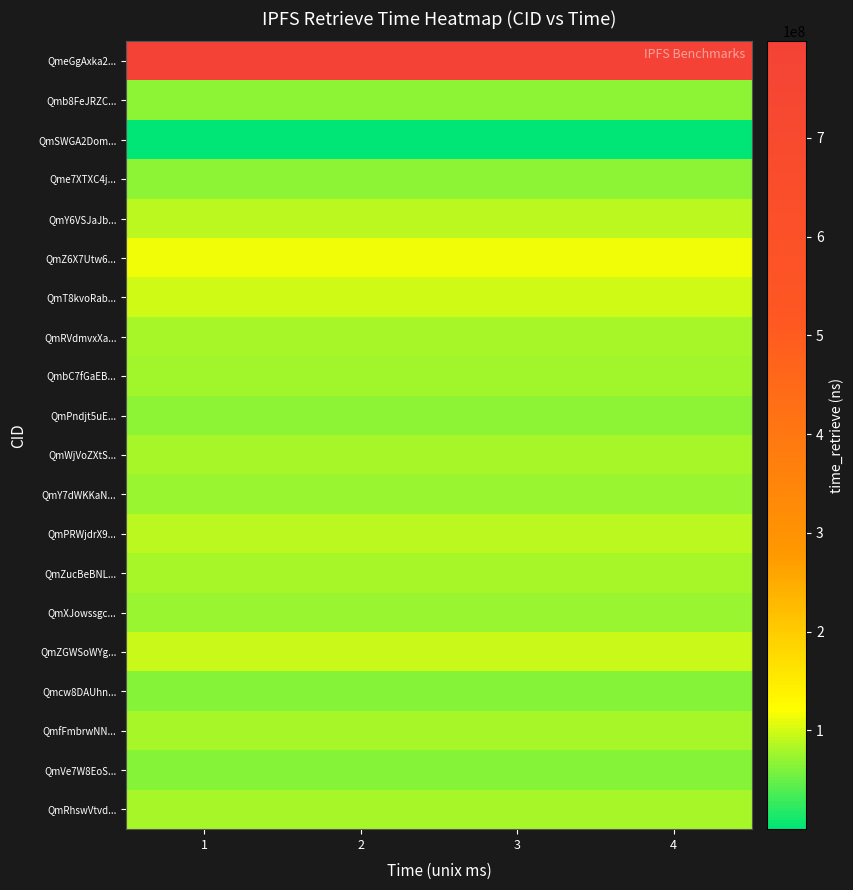

Reading left to right, what are all the values shown in this chart?

QmeGgAxka2...: 1=797840584	2=797840584	3=797840584	4=797840584
Qmb8FeJRZC...: 1=66429932	2=66429932	3=66429932	4=66429932
QmSWGA2Dom...: 1=237	2=237	3=237	4=237
Qme7XTXC4j...: 1=66989913	2=66989913	3=66989913	4=66989913
QmY6VSJaJb...: 1=89407126	2=89407126	3=89407126	4=89407126
QmZ6X7Utw6...: 1=114382151	2=114382151	3=114382151	4=114382151
QmT8kvoRab...: 1=98248445	2=98248445	3=98248445	4=98248445
QmRVdmvxXa...: 1=78087972	2=78087972	3=78087972	4=78087972
QmbC7fGaEB...: 1=77233750	2=77233750	3=77233750	4=77233750
QmPndjt5uE...: 1=68448764	2=68448764	3=68448764	4=68448764
QmWjVoZXtS...: 1=80330472	2=80330472	3=80330472	4=80330472
QmY7dWKKaN...: 1=72143626	2=72143626	3=72143626	4=72143626
QmPRWjdrX9...: 1=87888545	2=87888545	3=87888545	4=87888545
QmZucBeBNL...: 1=80356450	2=80356450	3=80356450	4=80356450
QmXJowssgc...: 1=72065726	2=72065726	3=72065726	4=72065726
QmZGWSoWYg...: 1=94302627	2=94302627	3=94302627	4=94302627
Qmcw8DAUhn...: 1=63817125	2=63817125	3=63817125	4=63817125
QmfFmbrwNN...: 1=79540449	2=79540449	3=79540449	4=79540449
QmVe7W8EoS...: 1=63811727	2=63811727	3=63811727	4=63811727
QmRhswVtvd...: 1=78309305	2=78309305	3=78309305	4=78309305